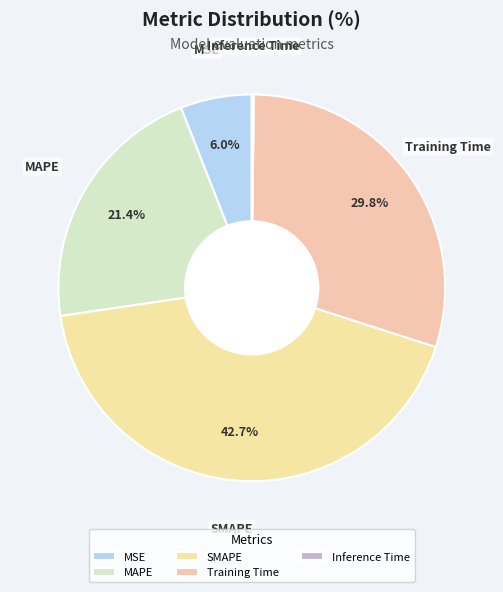

How much of the chart is everything except SMAPE?

57.3%